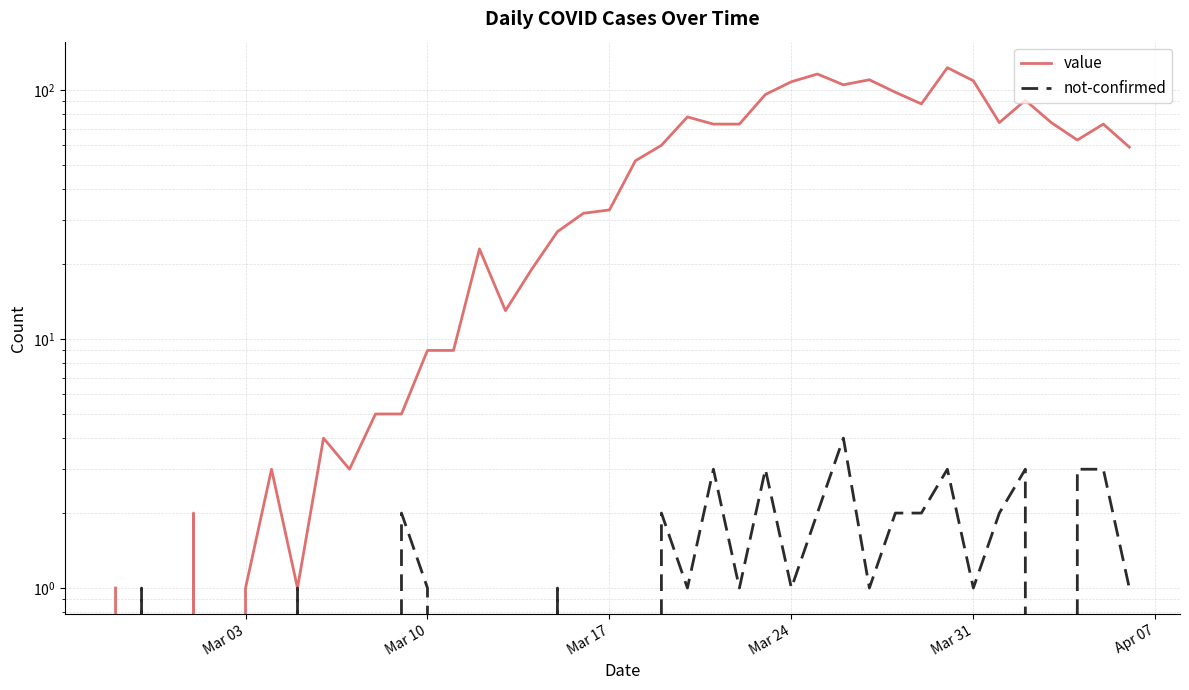

The not-confirmed series shows 2 at 15. True or false?

False